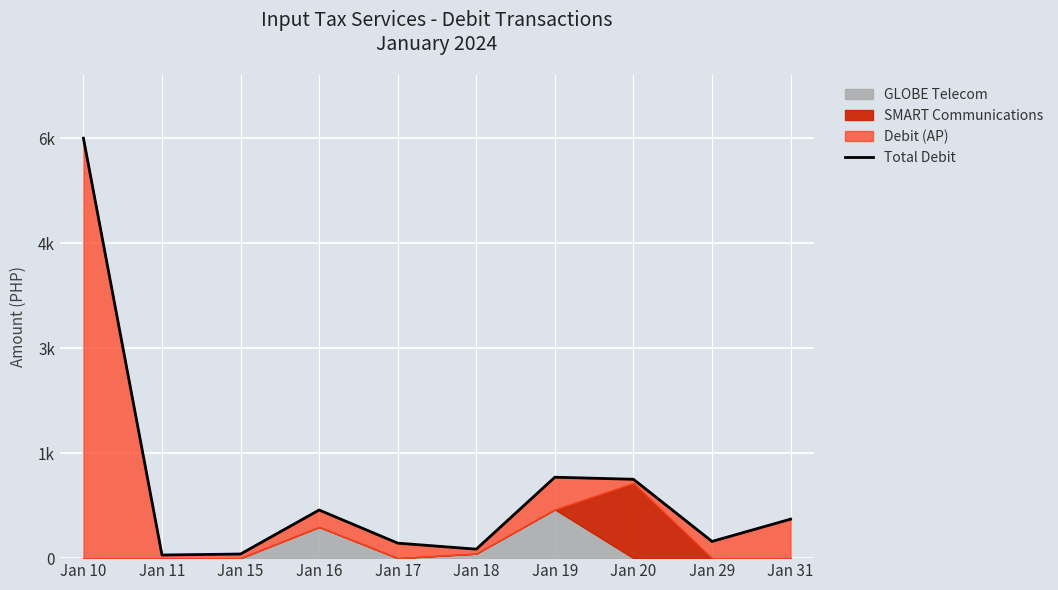

Does the chart display data point markers on the line(s)?

No